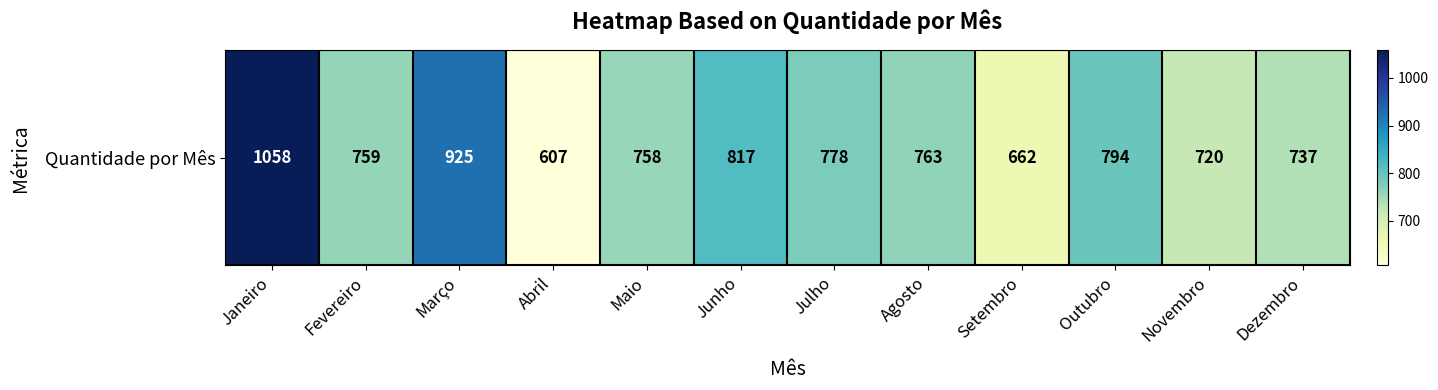

What is the smallest value displayed?

607